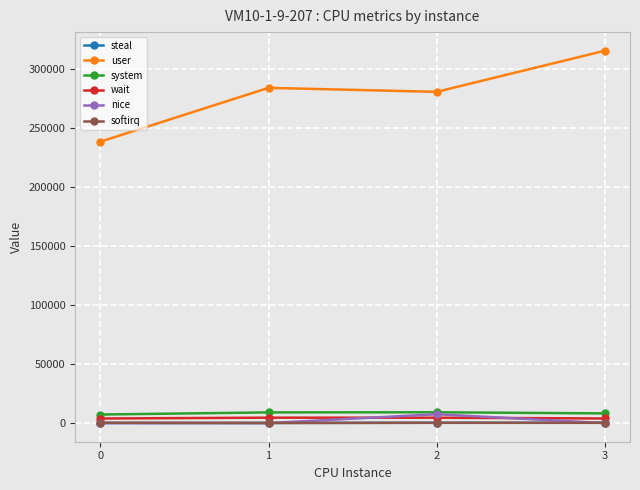

True or false: wait and user intersect in this chart.

False